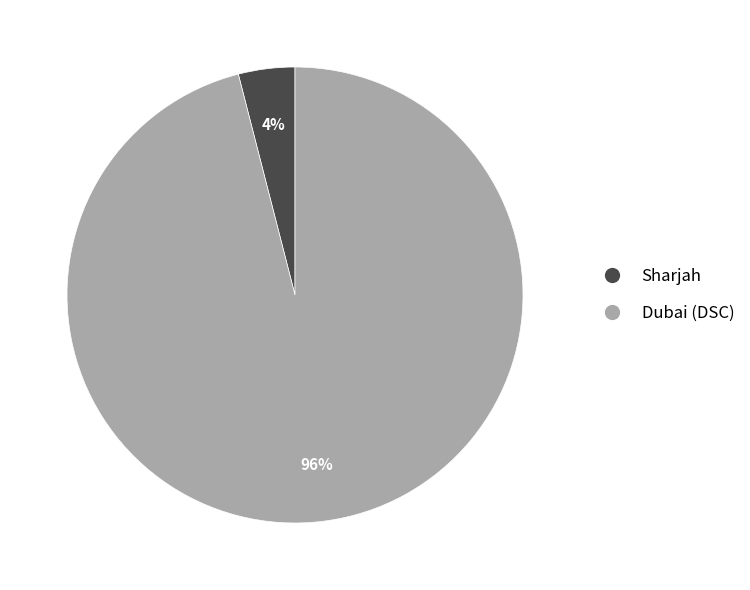

Which category has the smallest portion of the pie?

Sharjah